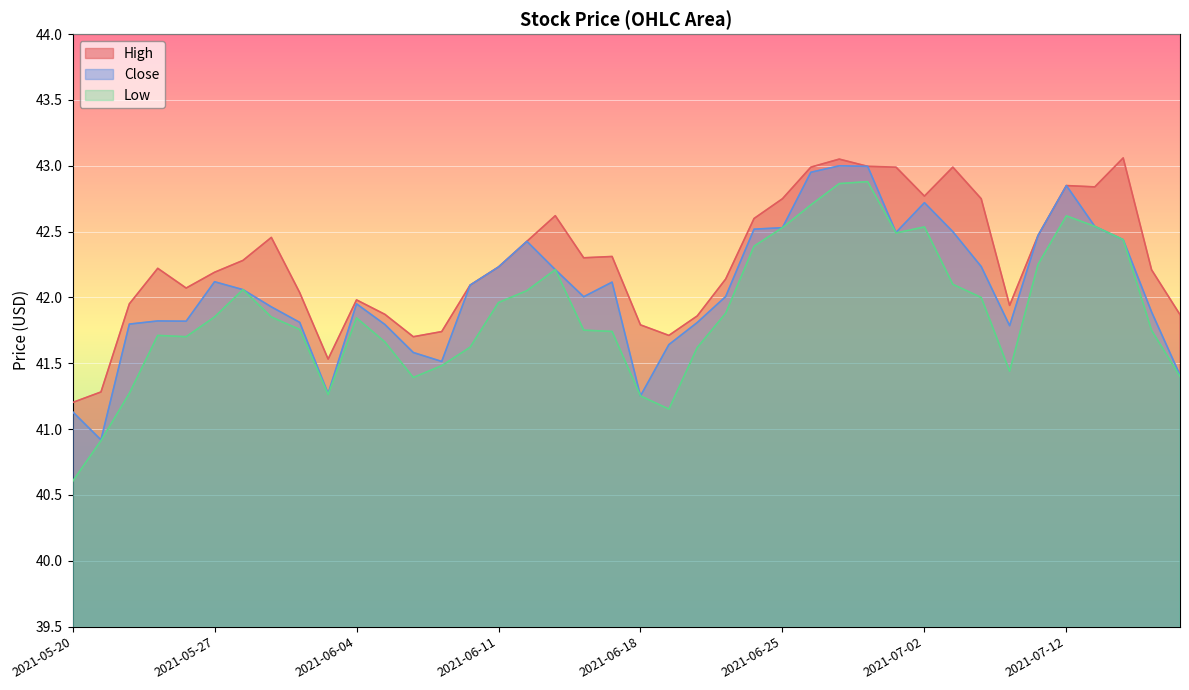

True or false: High has a value of 42.2 at 2021-05-27.

True